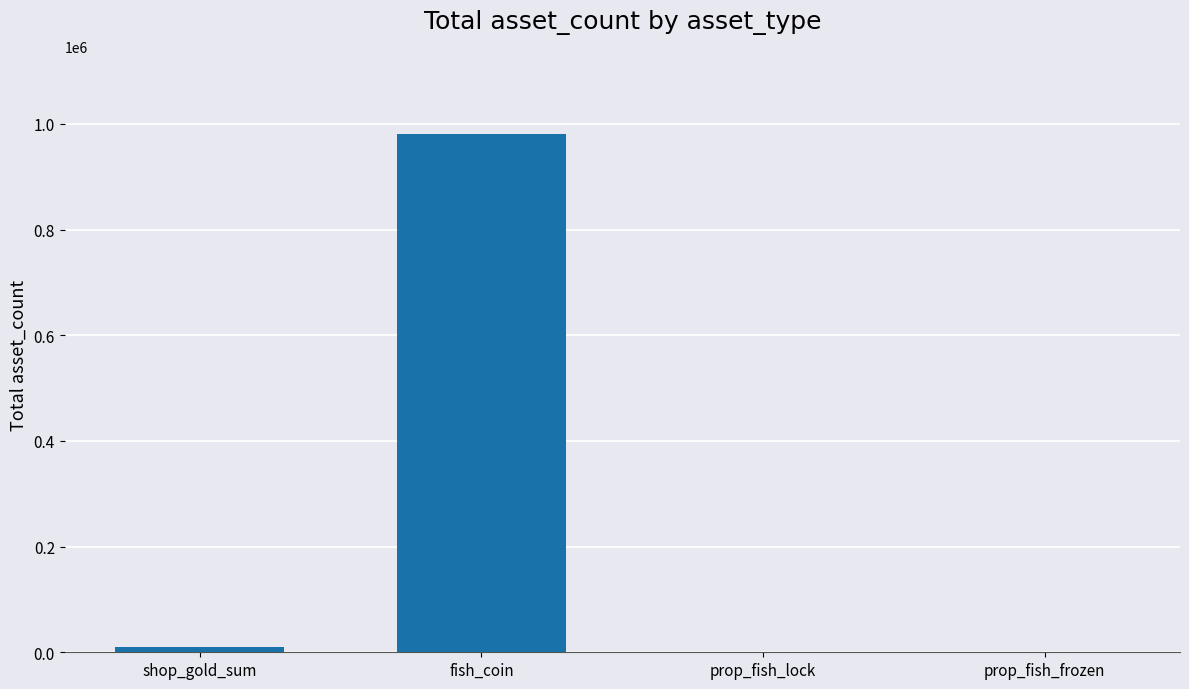

Reading left to right, extract all data points from this chart.

9650	981800	34	34